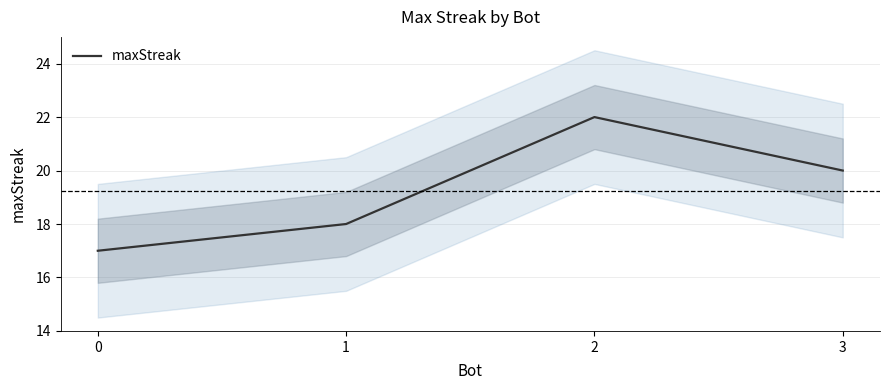

Count the values in the range 18 to 22.

3